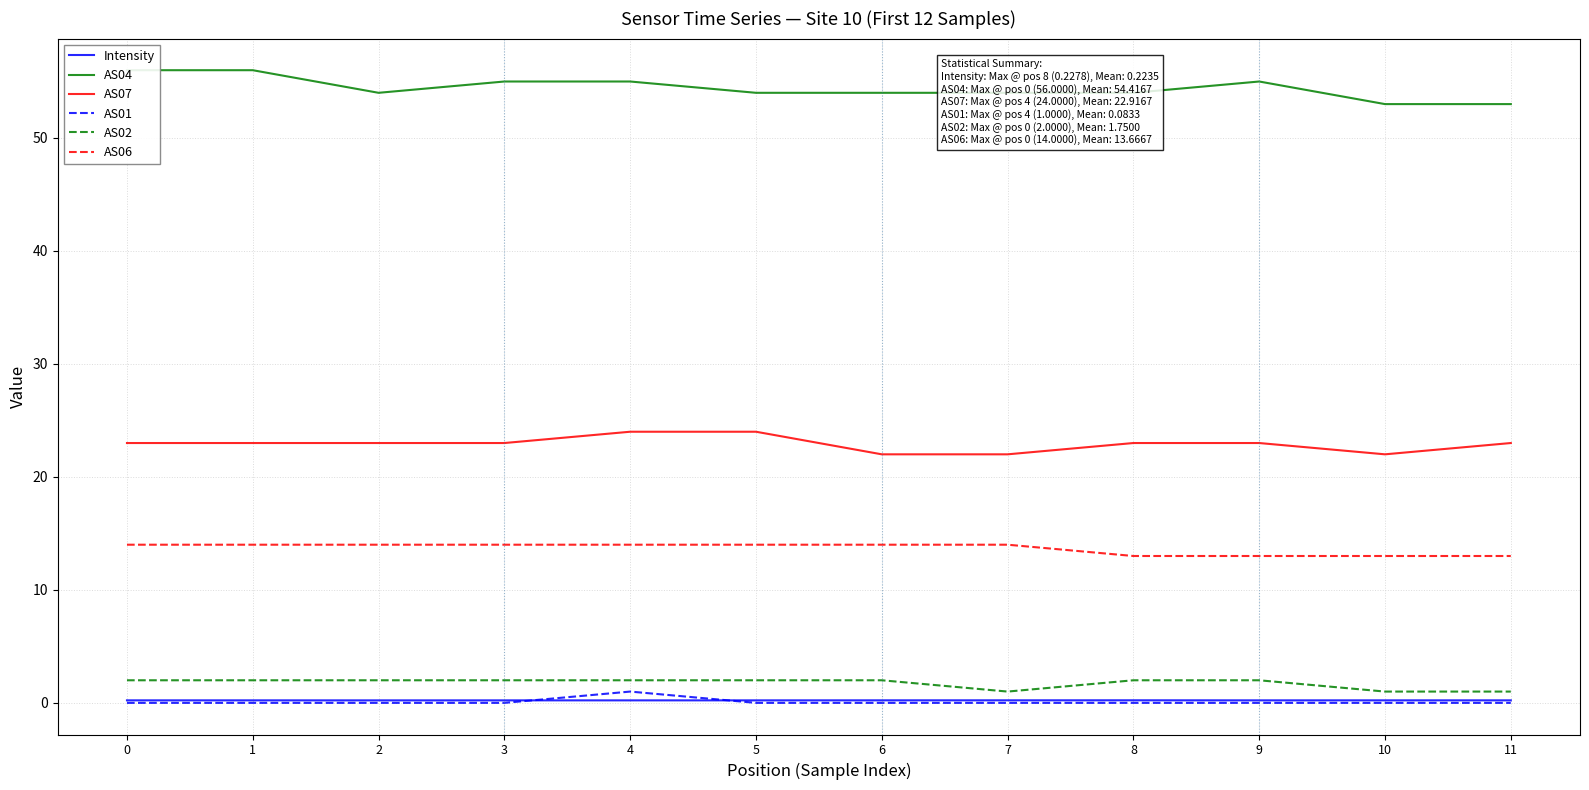

At which category is the sum across all series the highest?

4